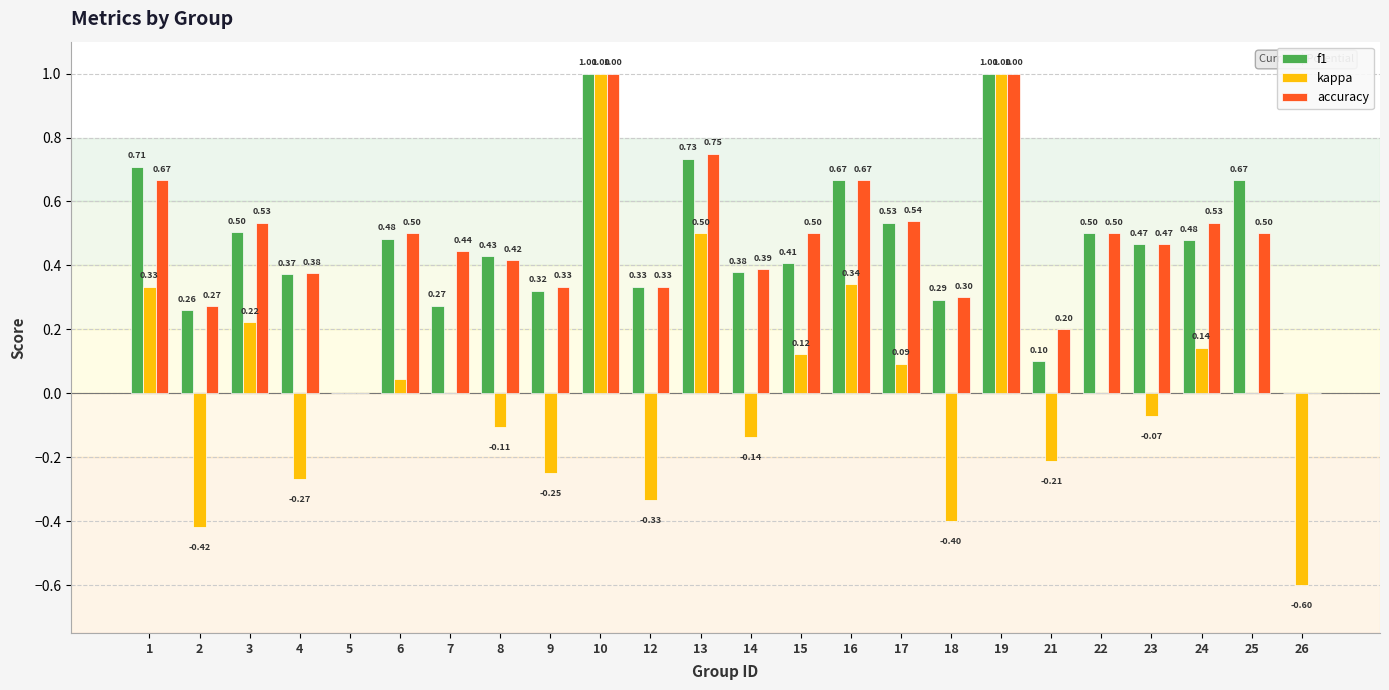

What is the sum of the f1 values at 1 and 14?

1.1